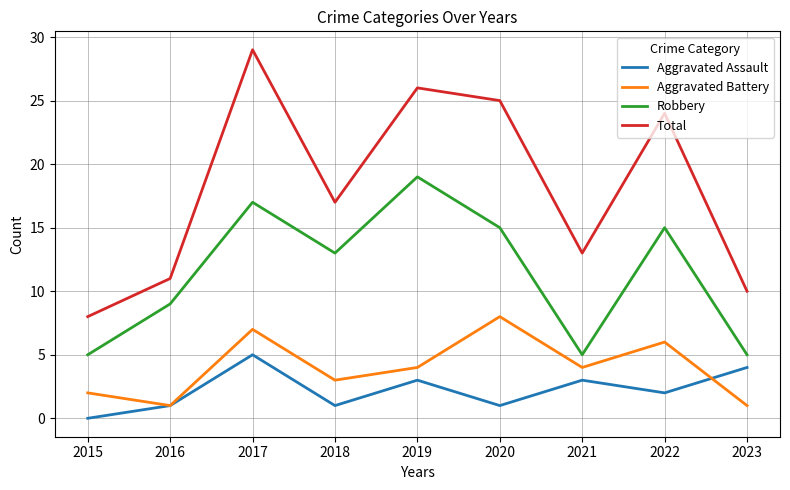

What is the total value across all series at 2023?

20